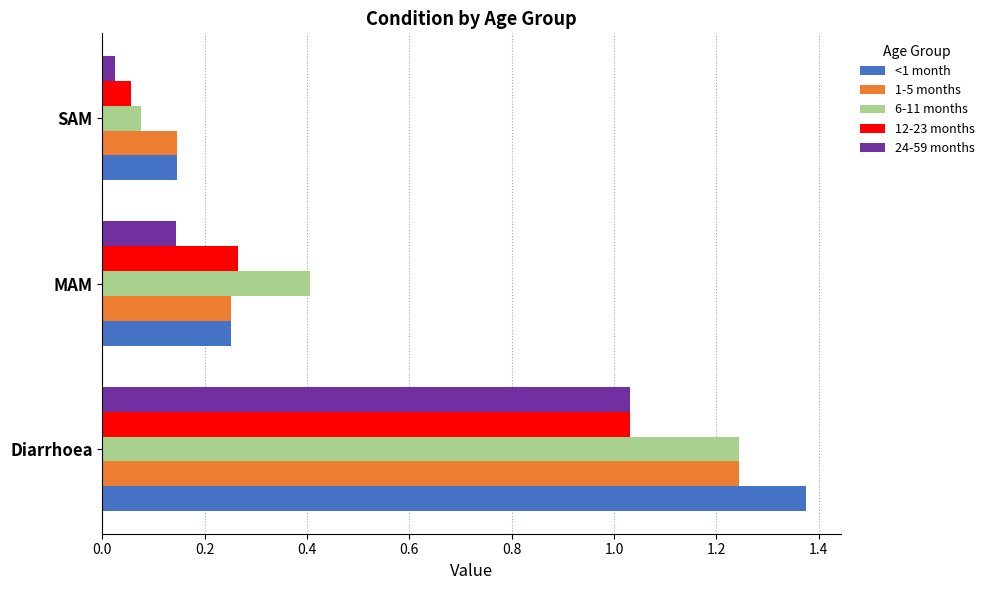

List the labels in order of 1-5 months value, smallest first.

SAM, MAM, Diarrhoea